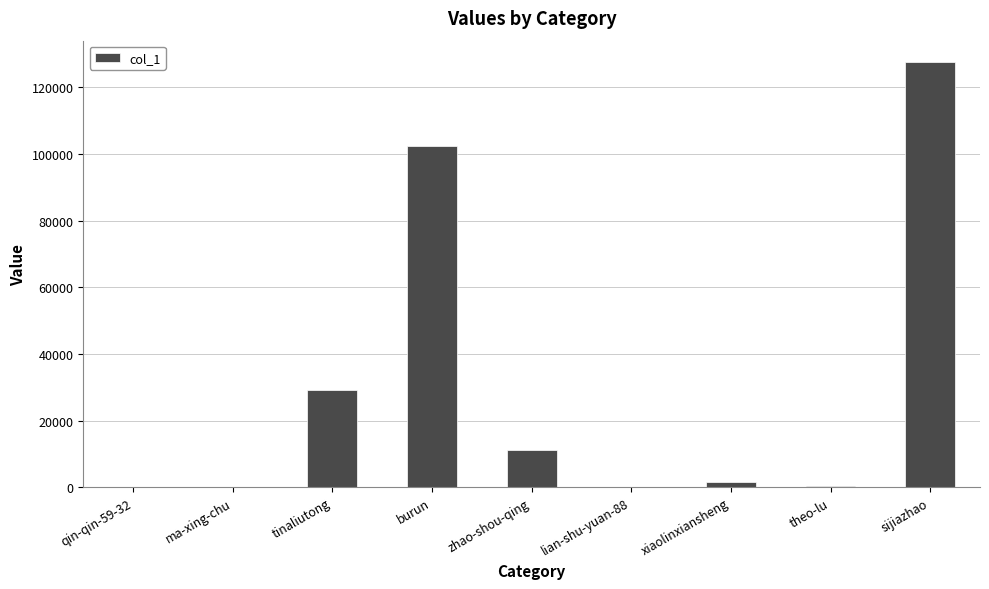

The chart shows a value of 32081 at sijiazhao. True or false?

False